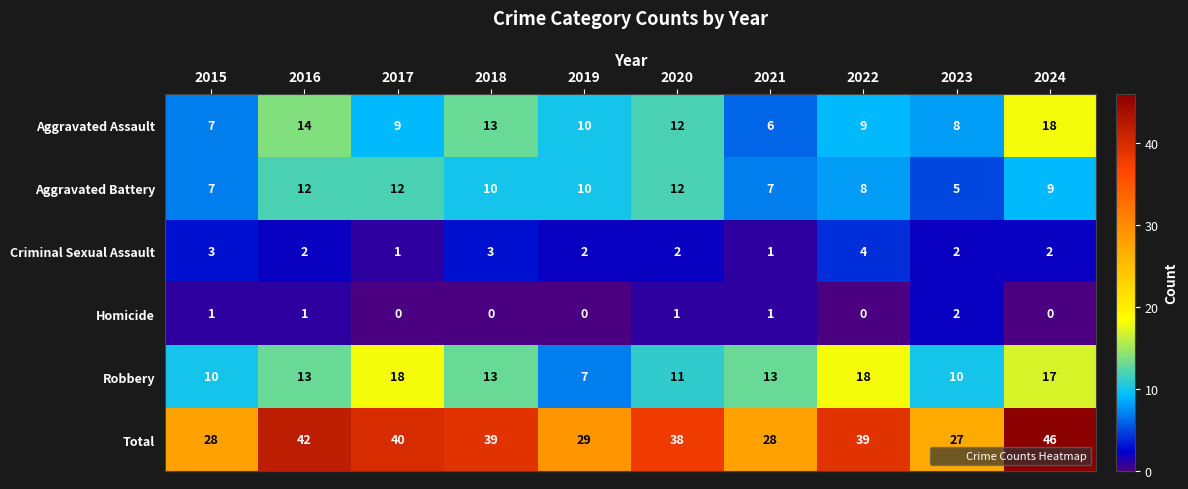

What is the sum of all Total values?

356